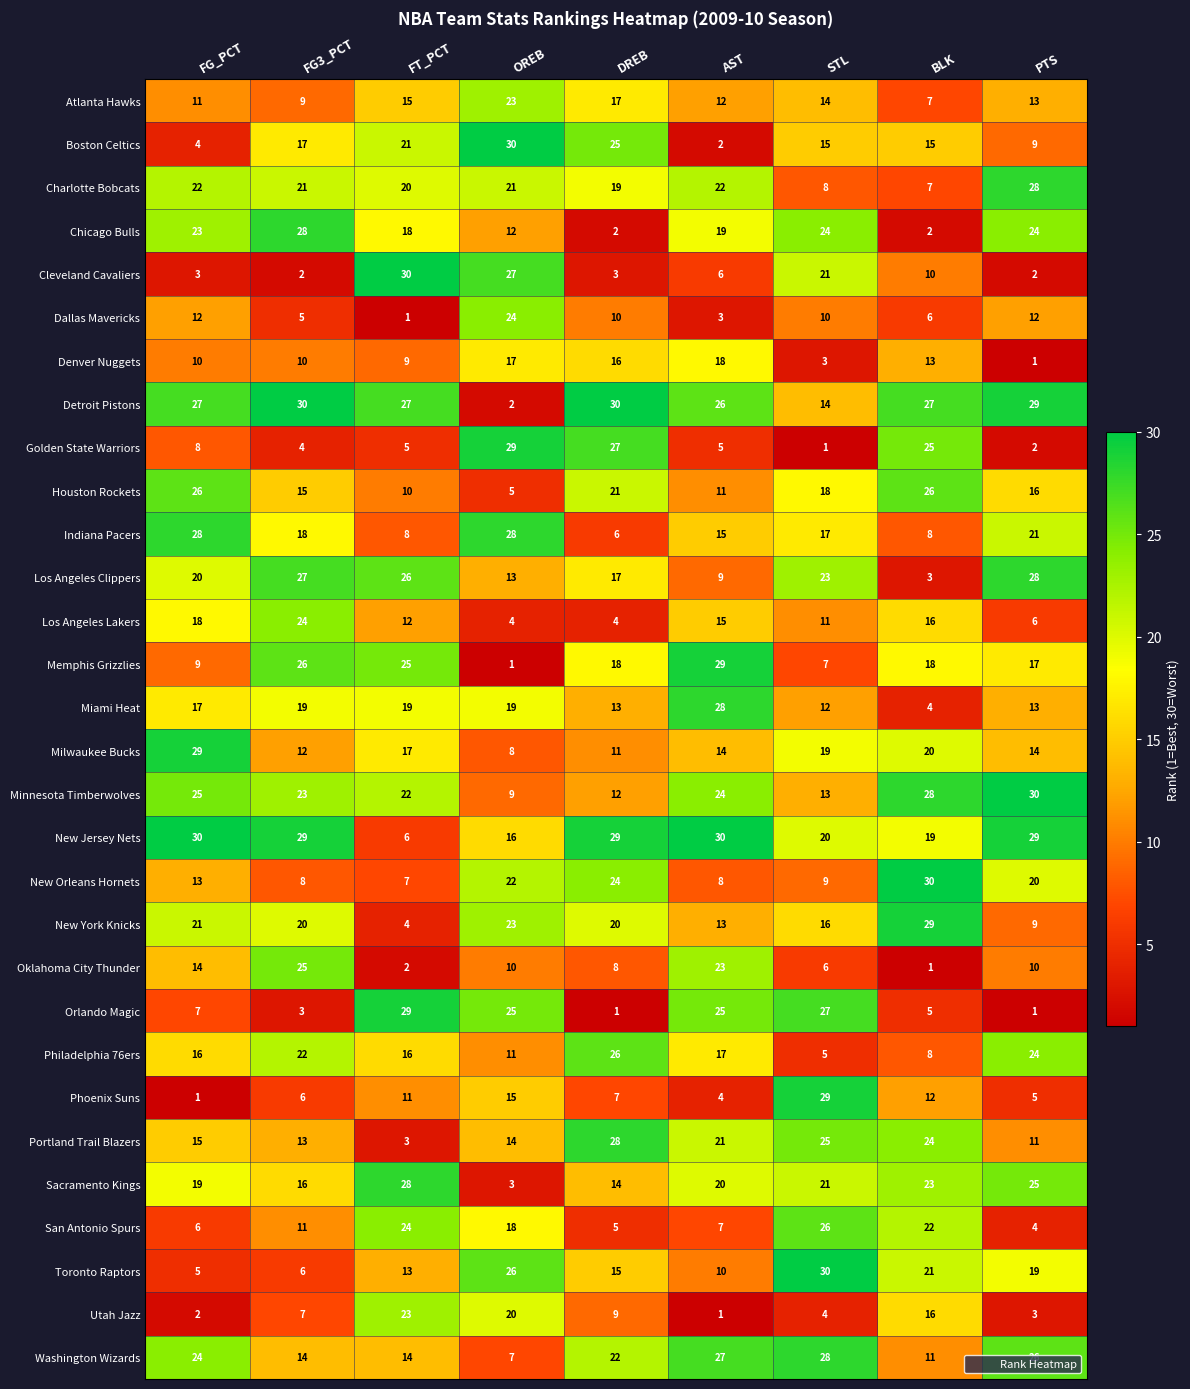

List the labels in order of Atlanta Hawks value, largest first.

OREB, DREB, FT_PCT, STL, PTS, AST, FG_PCT, FG3_PCT, BLK